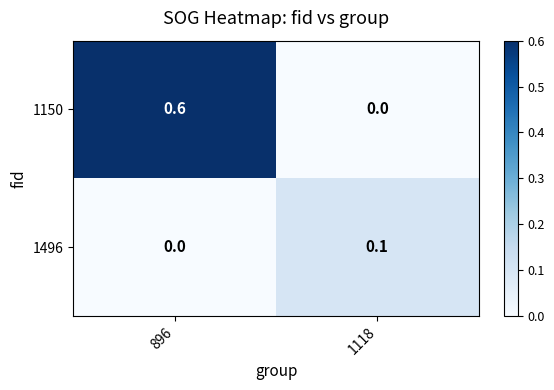

Reading right to left, list all the values displayed in this chart.

1150: 1118=0.0	896=0.6
1496: 1118=0.1	896=0.0